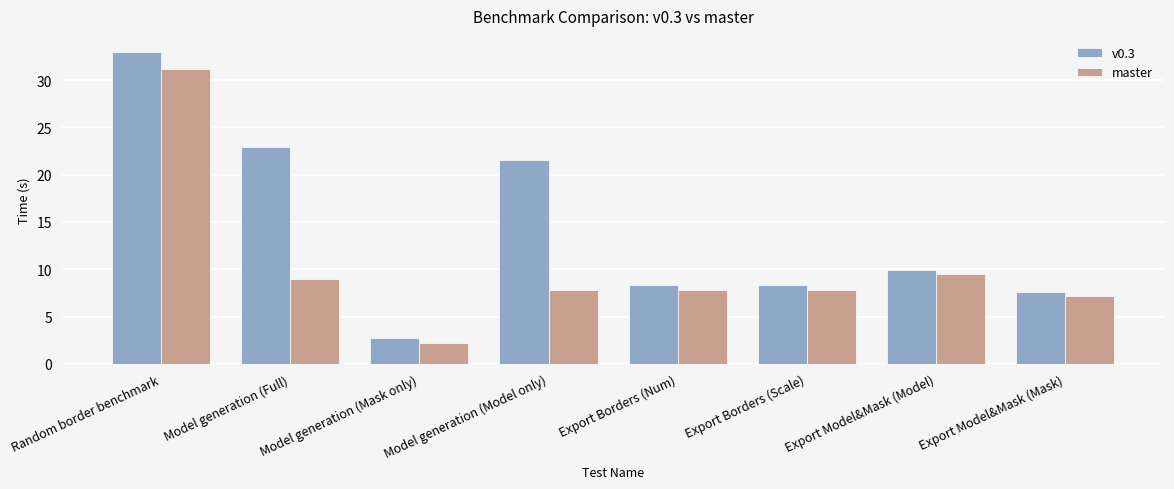

Which series has the largest total across all categories?

v0.3